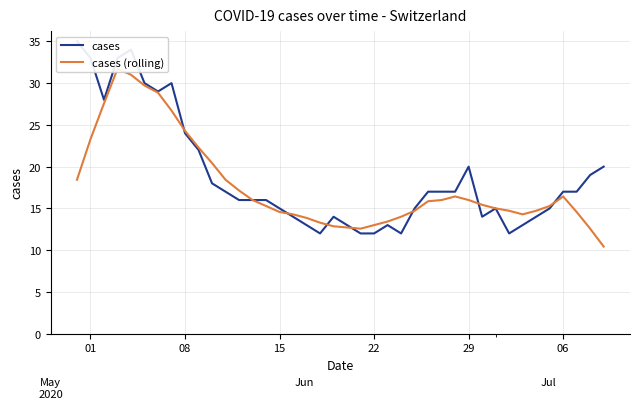

At how many categories does at least one series exceed 14?

32